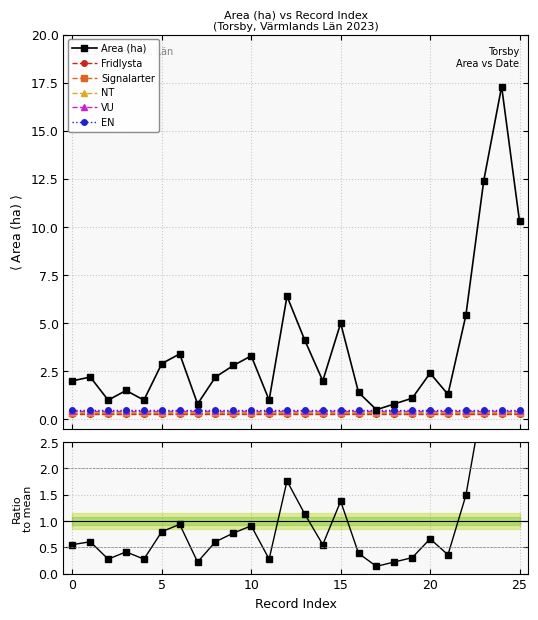

Count the number of categories in the chart.

26